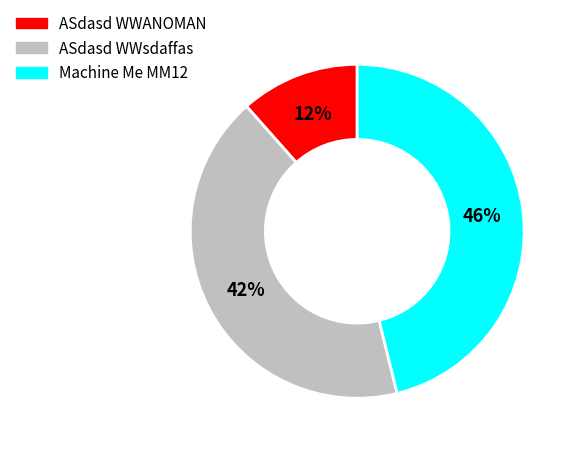

Does Machine Me MM12 account for over 50% of the chart?

No